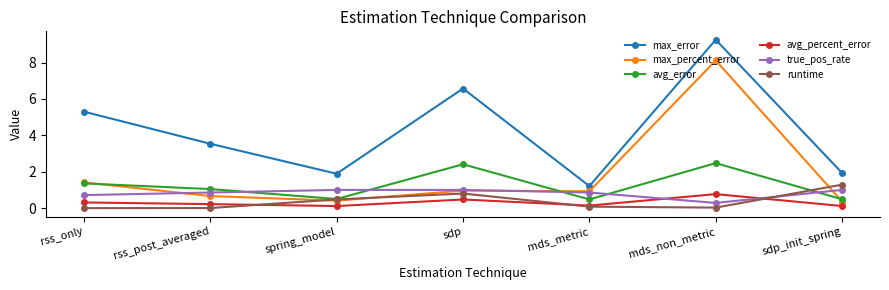

At which category is the sum across all series the highest?

mds_non_metric